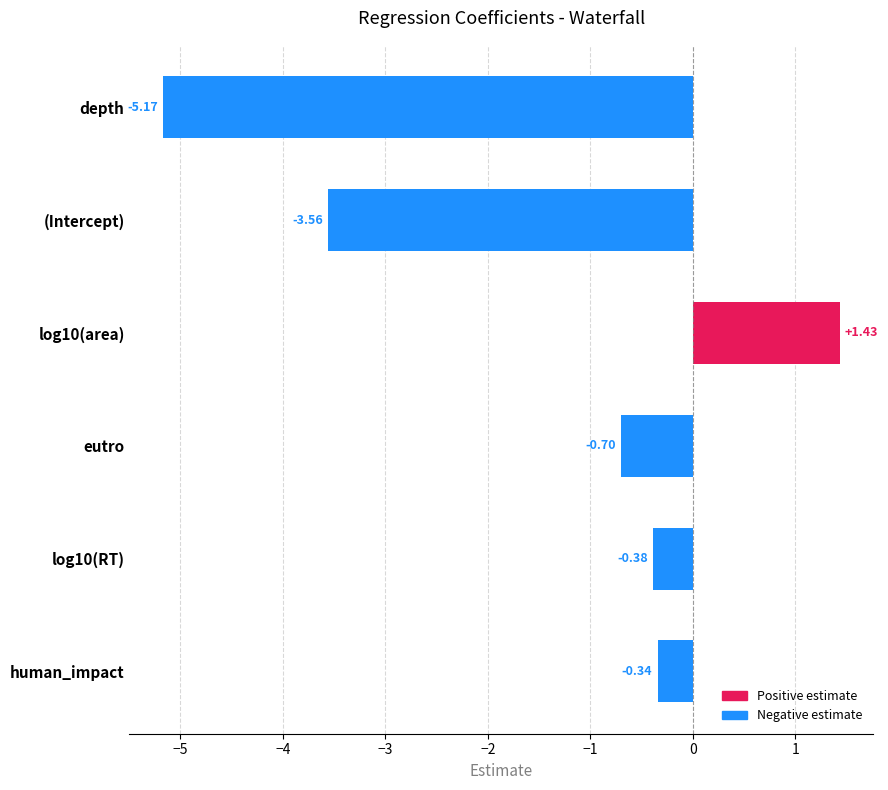

What is the change in value from (Intercept) to log10(RT)?

+3.2